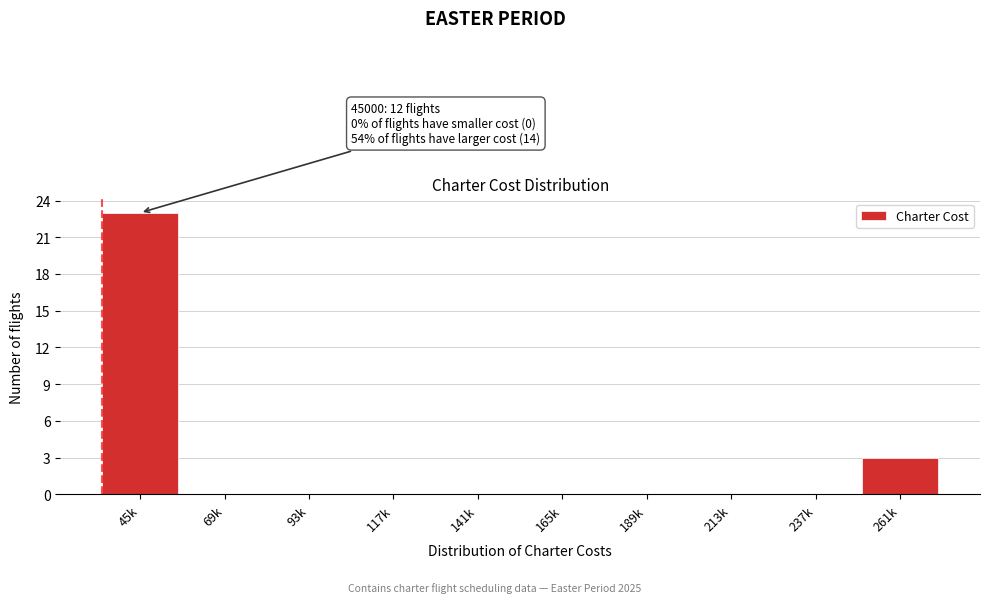

Reading right to left, extract all data points from this chart.

261k=3	237k=0	213k=0	189k=0	165k=0	141k=0	117k=0	93k=0	69k=0	45k=23